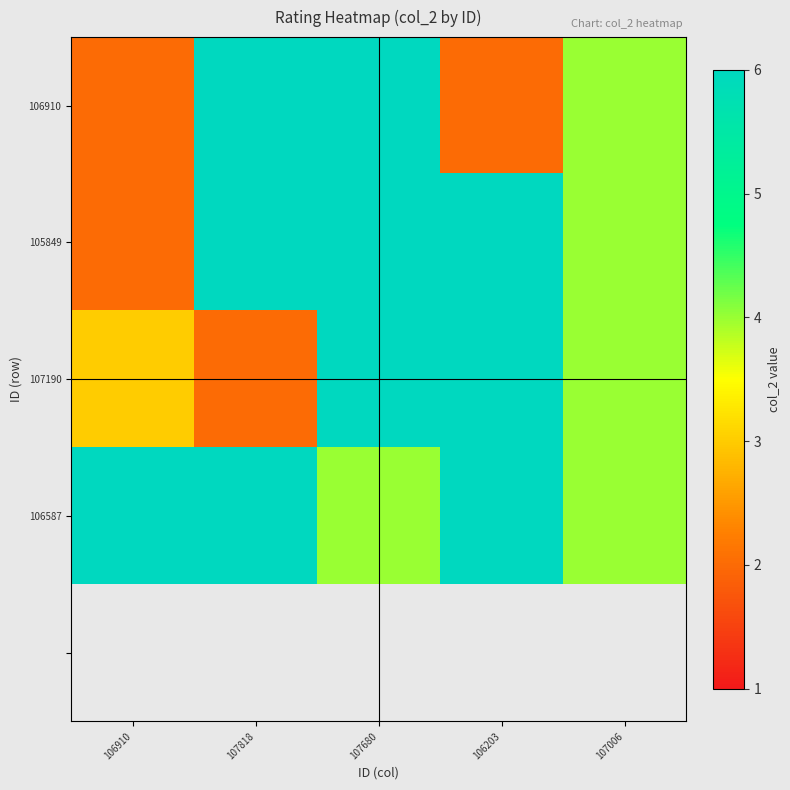

Between 106910 and 107818, which series saw the biggest shift?

106910